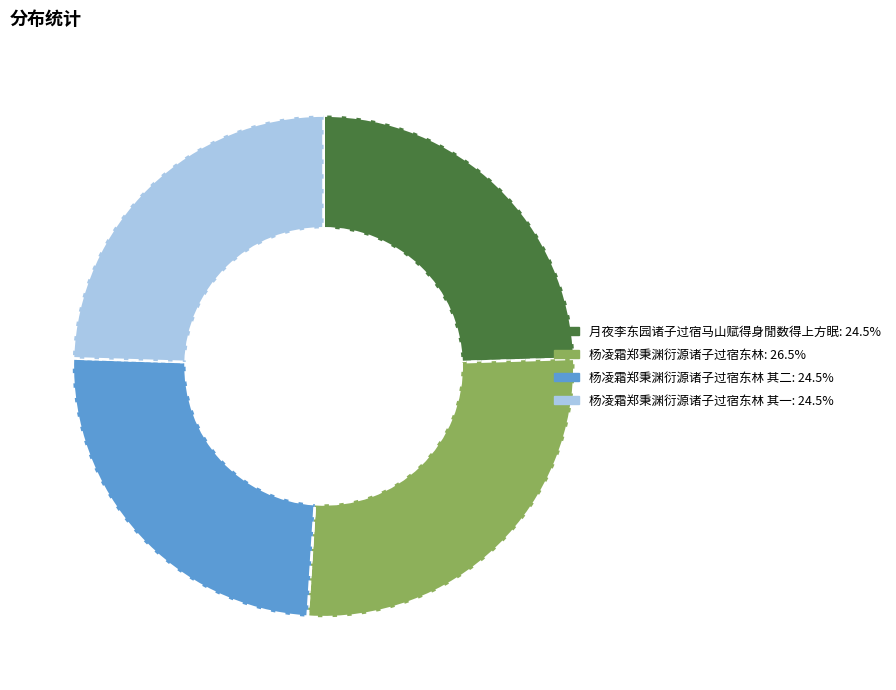

Is there any slice that represents more than half of the pie?

No